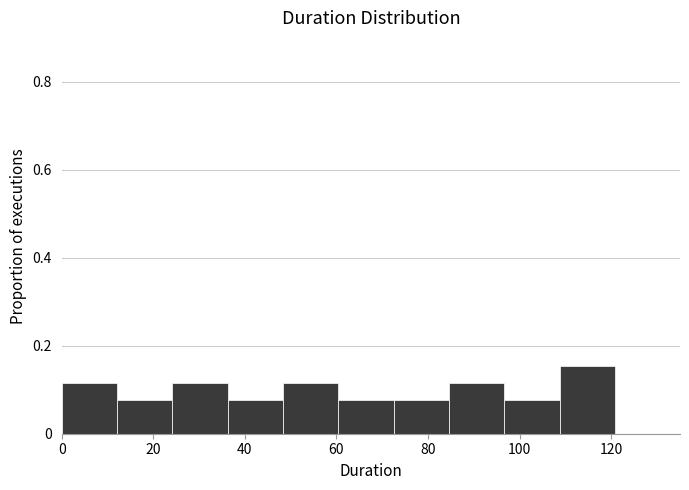

What is the height of the bar covering 24 to 36 on the x-axis? Neither the bar edges nor the heights are printed on the chart, so give them approximately, as read against the axes.

0.12